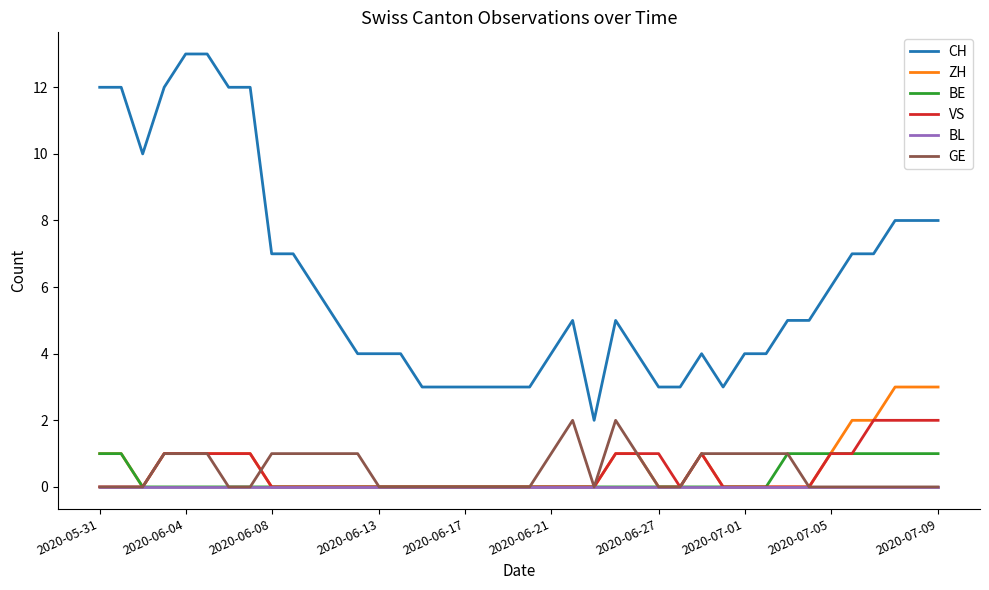

What is the maximum value shown in the chart?

13